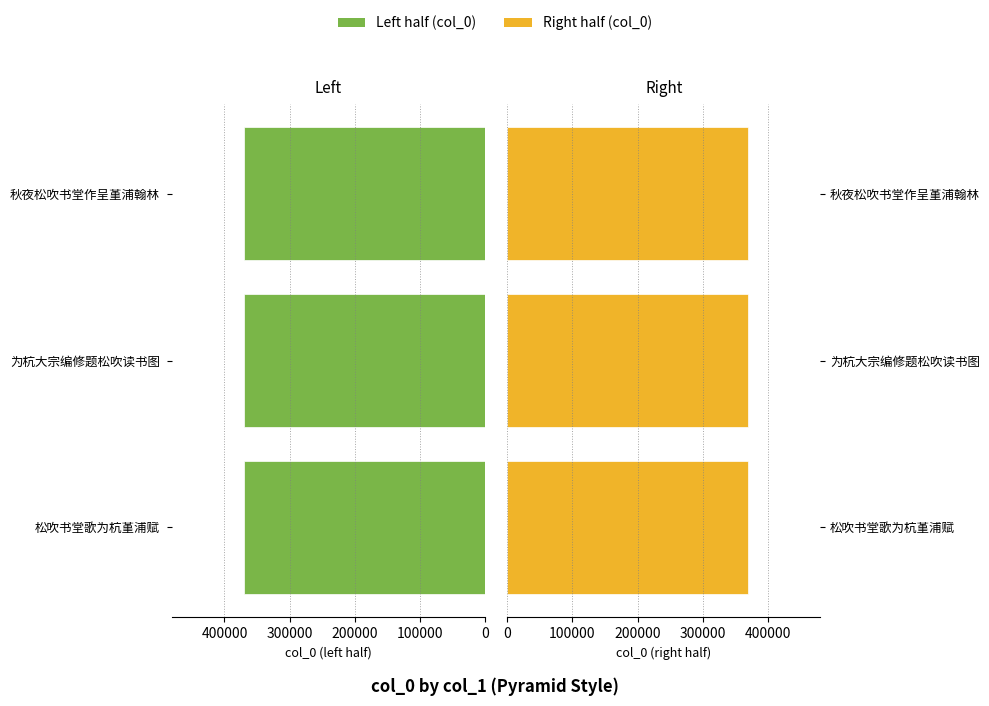

Which series has the largest total across all categories?

Left (col_0/2)